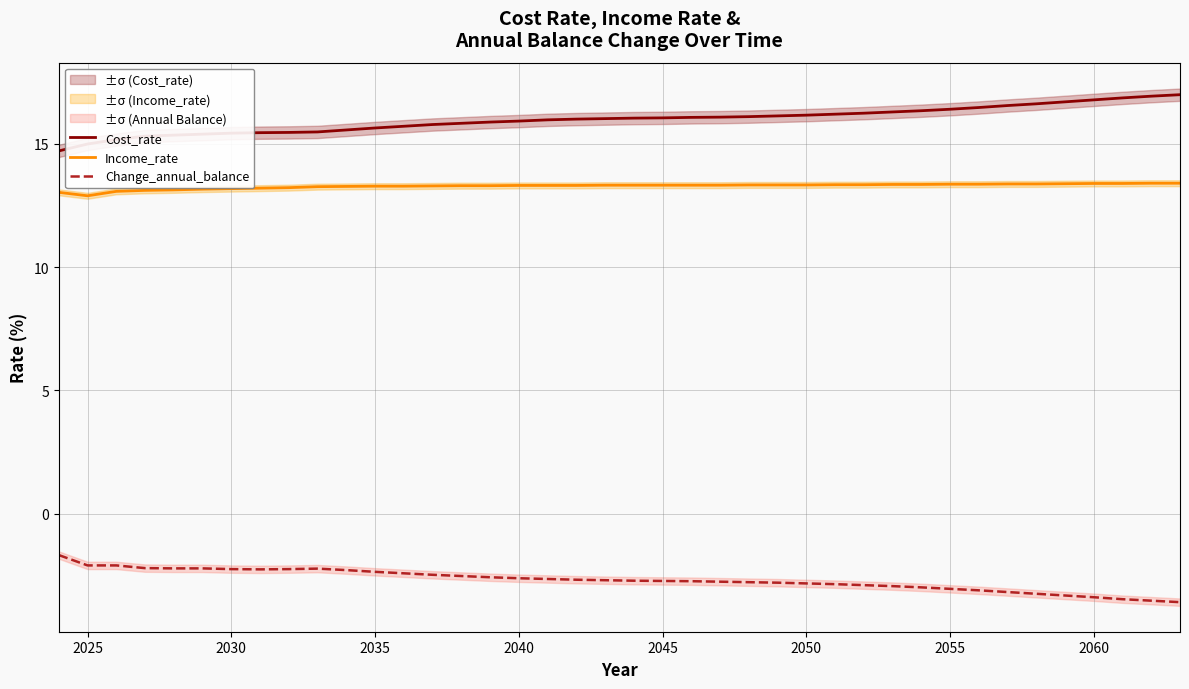

At which label is Change_annual_balance closest to -2?

2025